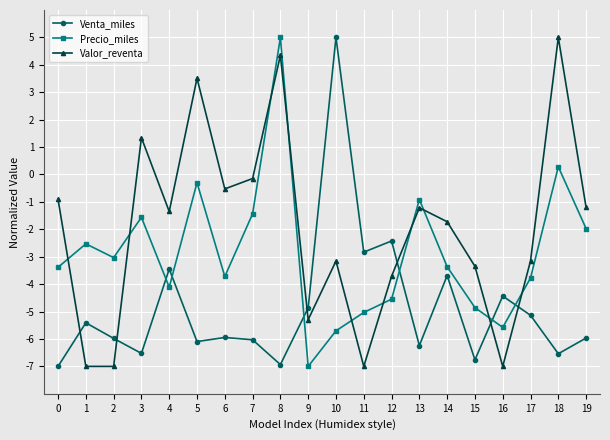

True or false: Venta_miles has a value of -7.2 at 16.

False